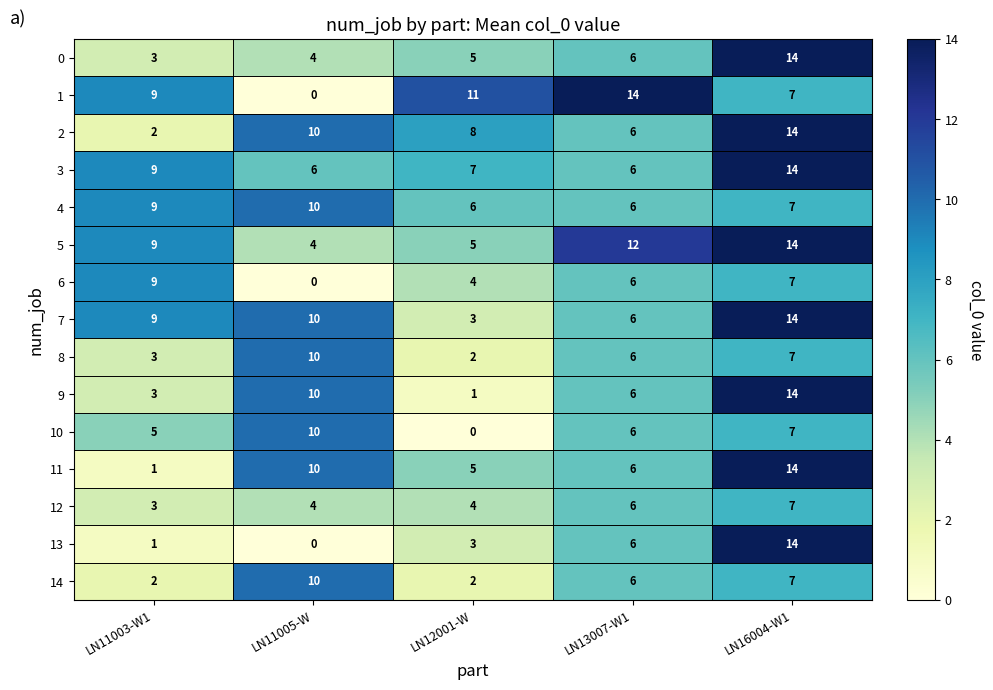

The value of 2 at LN13007-W1 is 6. True or false?

True